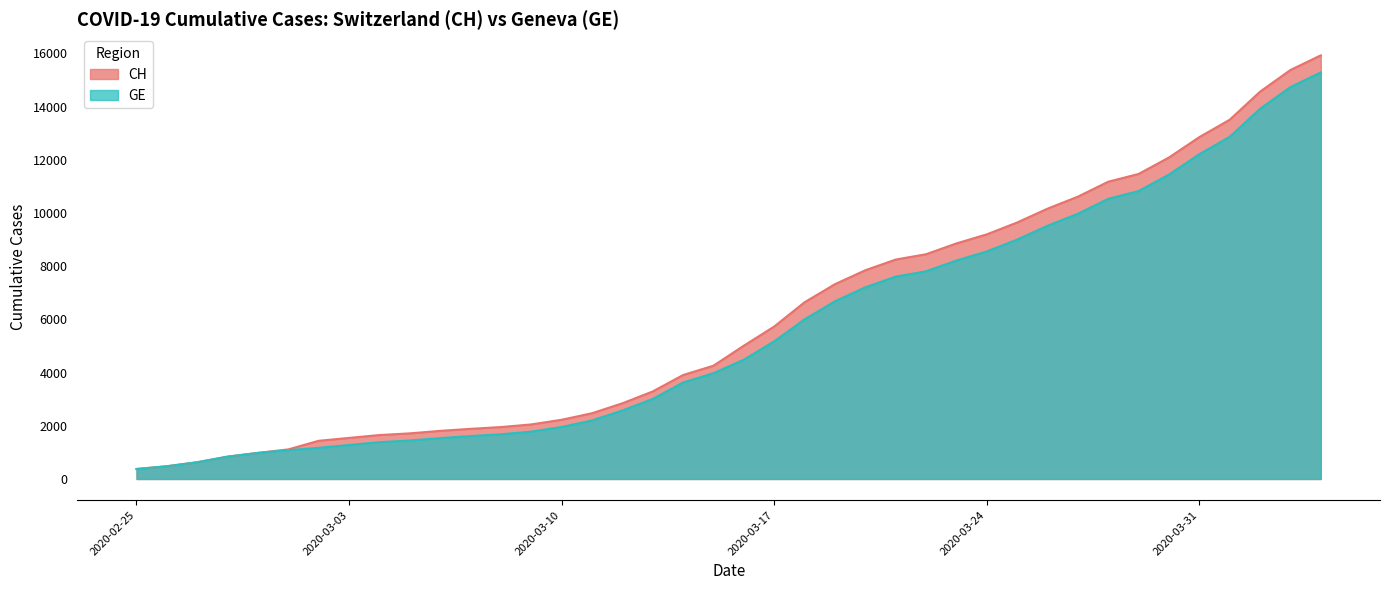

What is the total value across all series at 2020-03-14?

7535